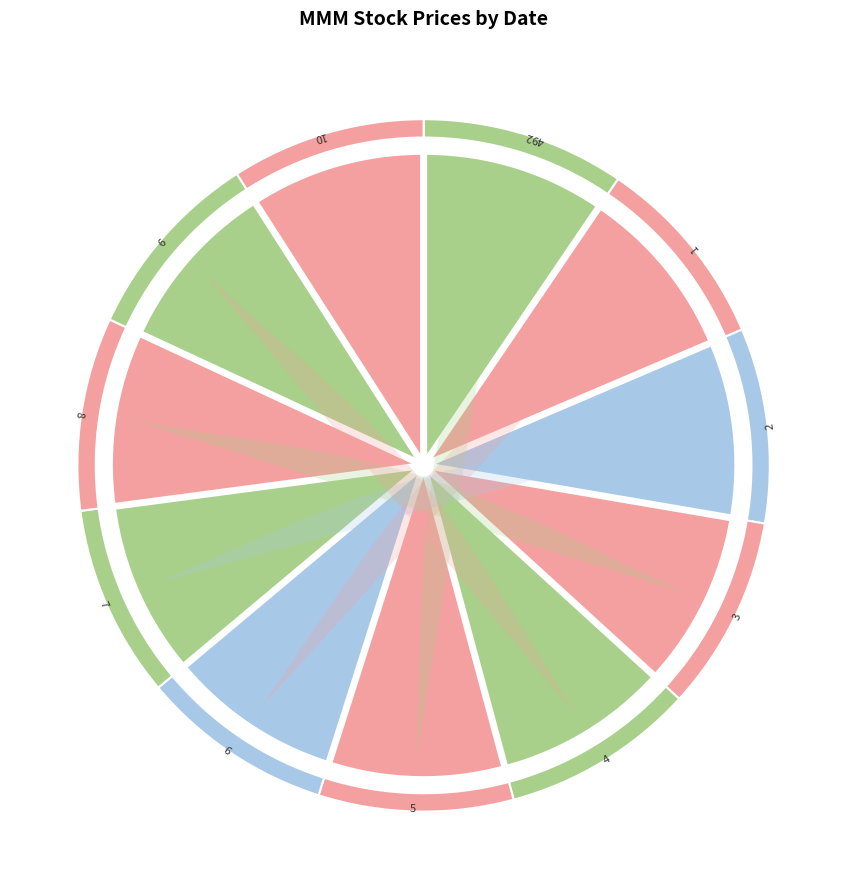

What is the smallest slice in the pie chart?

6